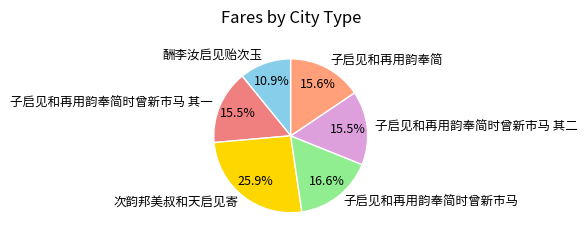

How many segments does this pie chart have?

6